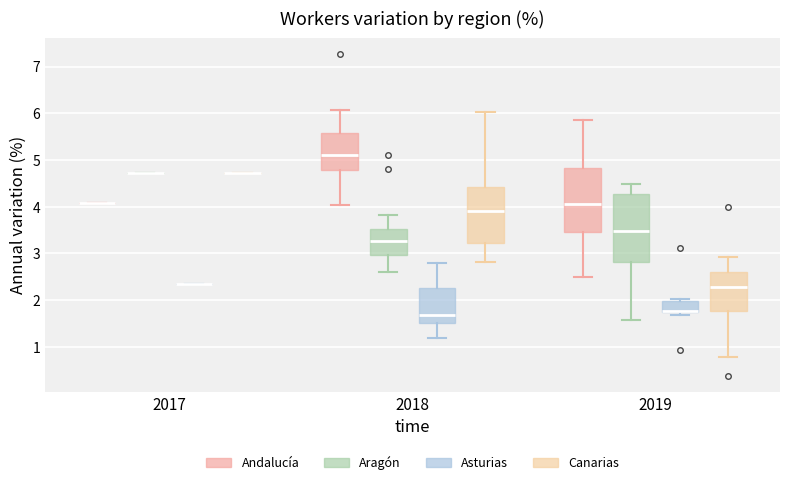

Reading left to right, read every box against the y-axis: the position of its median line, the range the box covers, and the ends of its whiskers. The values are not printed on the chart, so give them approximately, as read against the axis.

2017 (Andalucía): box collapsed to a line at 4.1, whiskers 4.1 to 4.1
2017 (Aragón): box collapsed to a line at 4.7, whiskers 4.7 to 4.7
2017 (Asturias): box collapsed to a line at 2.3, whiskers 2.3 to 2.3
2017 (Canarias): box collapsed to a line at 4.7, whiskers 4.7 to 4.7
2018 (Andalucía): median 5.1, box 4.8 to 5.6, whiskers 4.0 to 6.1
2018 (Aragón): median 3.3, box 3.0 to 3.5, whiskers 2.6 to 3.8
2018 (Asturias): median 1.7, box 1.5 to 2.3, whiskers 1.2 to 2.8
2018 (Canarias): median 3.9, box 3.2 to 4.4, whiskers 2.8 to 6.0
2019 (Andalucía): median 4.1, box 3.5 to 4.8, whiskers 2.5 to 5.9
2019 (Aragón): median 3.5, box 2.8 to 4.3, whiskers 1.6 to 4.5
2019 (Asturias): median 1.8 (drawn on the box's lower edge), box 1.7 to 2.0, whiskers 1.7 (just below the box's lower edge) to 2.0 (just above the box's upper edge)
2019 (Canarias): median 2.3, box 1.8 to 2.6, whiskers 0.8 to 2.9